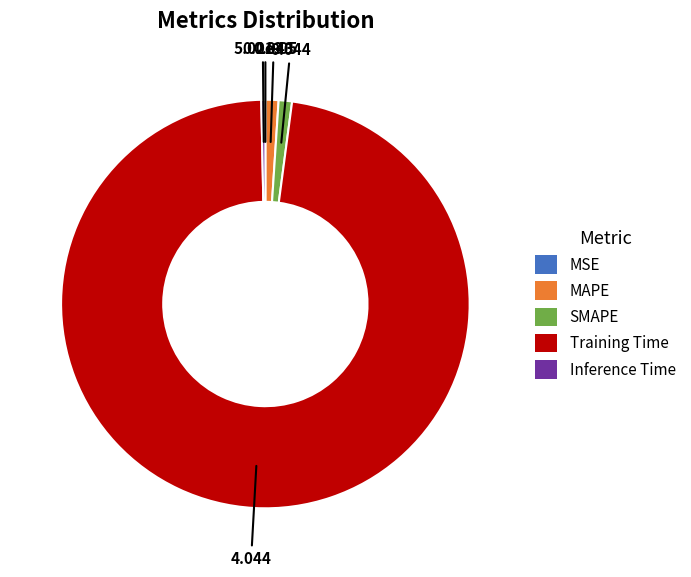

Is the sum of MAPE and Inference Time greater than half?

No